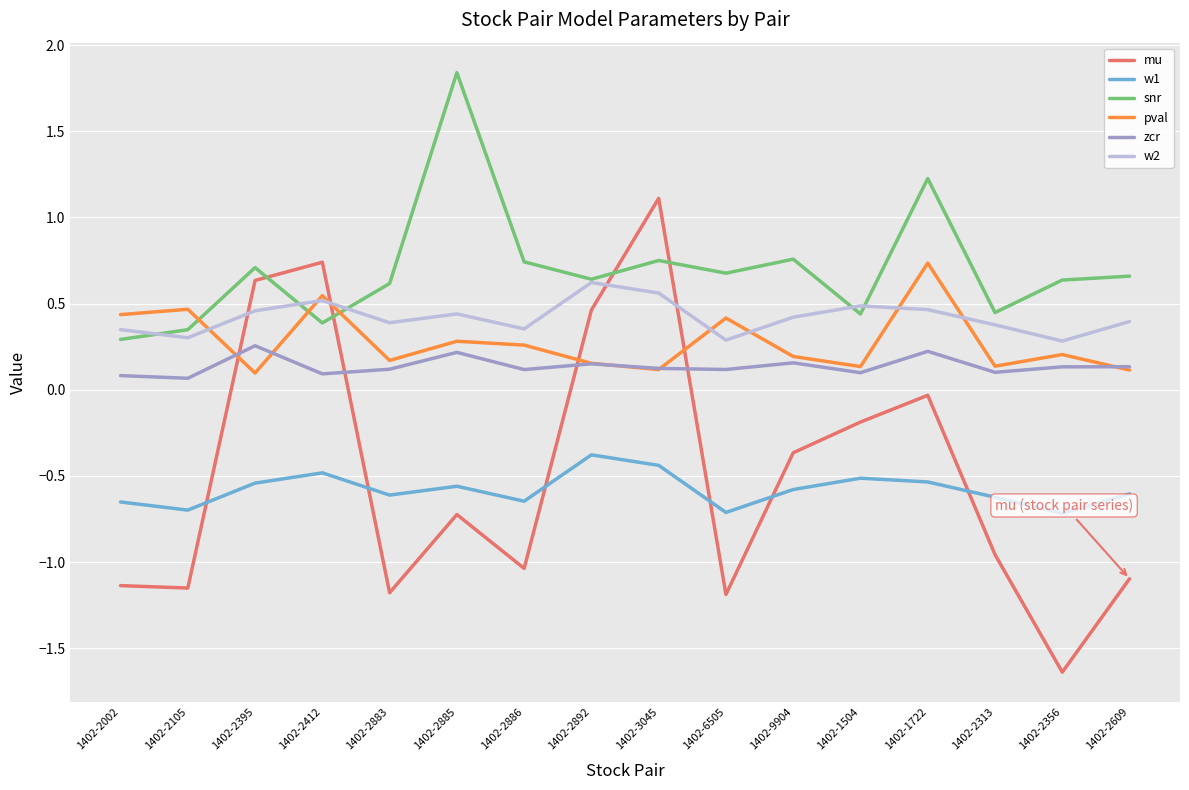

Where is the first local maximum for w1?

1402-2412